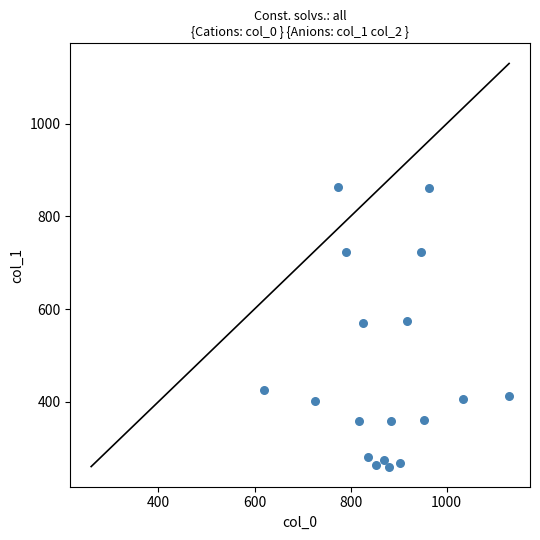

What is the range of Y values (max minus min)?

604.1